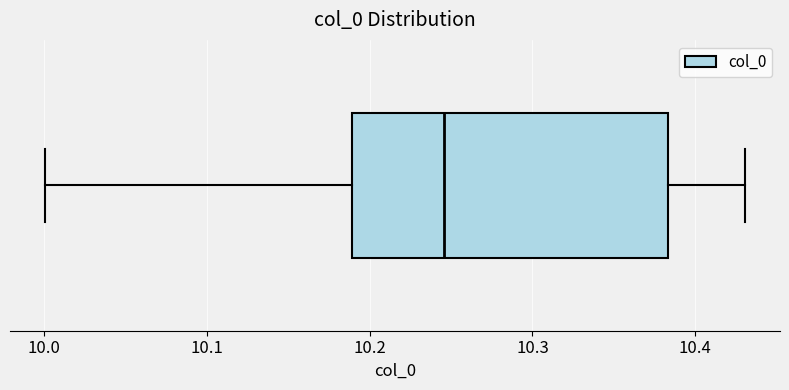

Read this box plot against the x-axis: the position of the median line, the range covered by the box, and the ends of both whiskers. The values are not printed on the chart, so give them approximately, as read against the axis.

median 10.25, box 10.19 to 10.38, whiskers 10.00 to 10.43